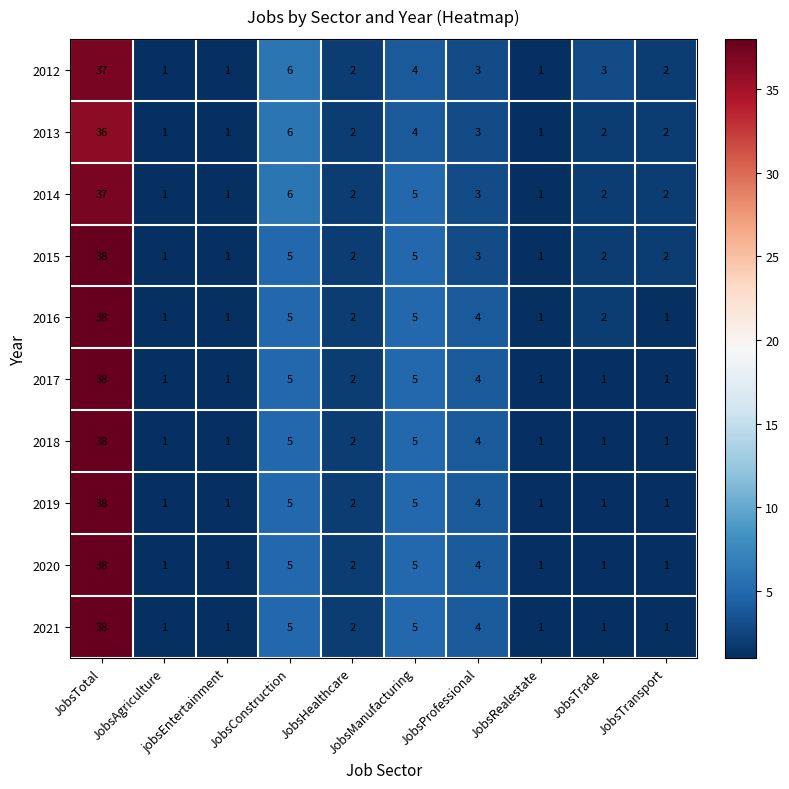

What is the sum of all 2018 values?

59